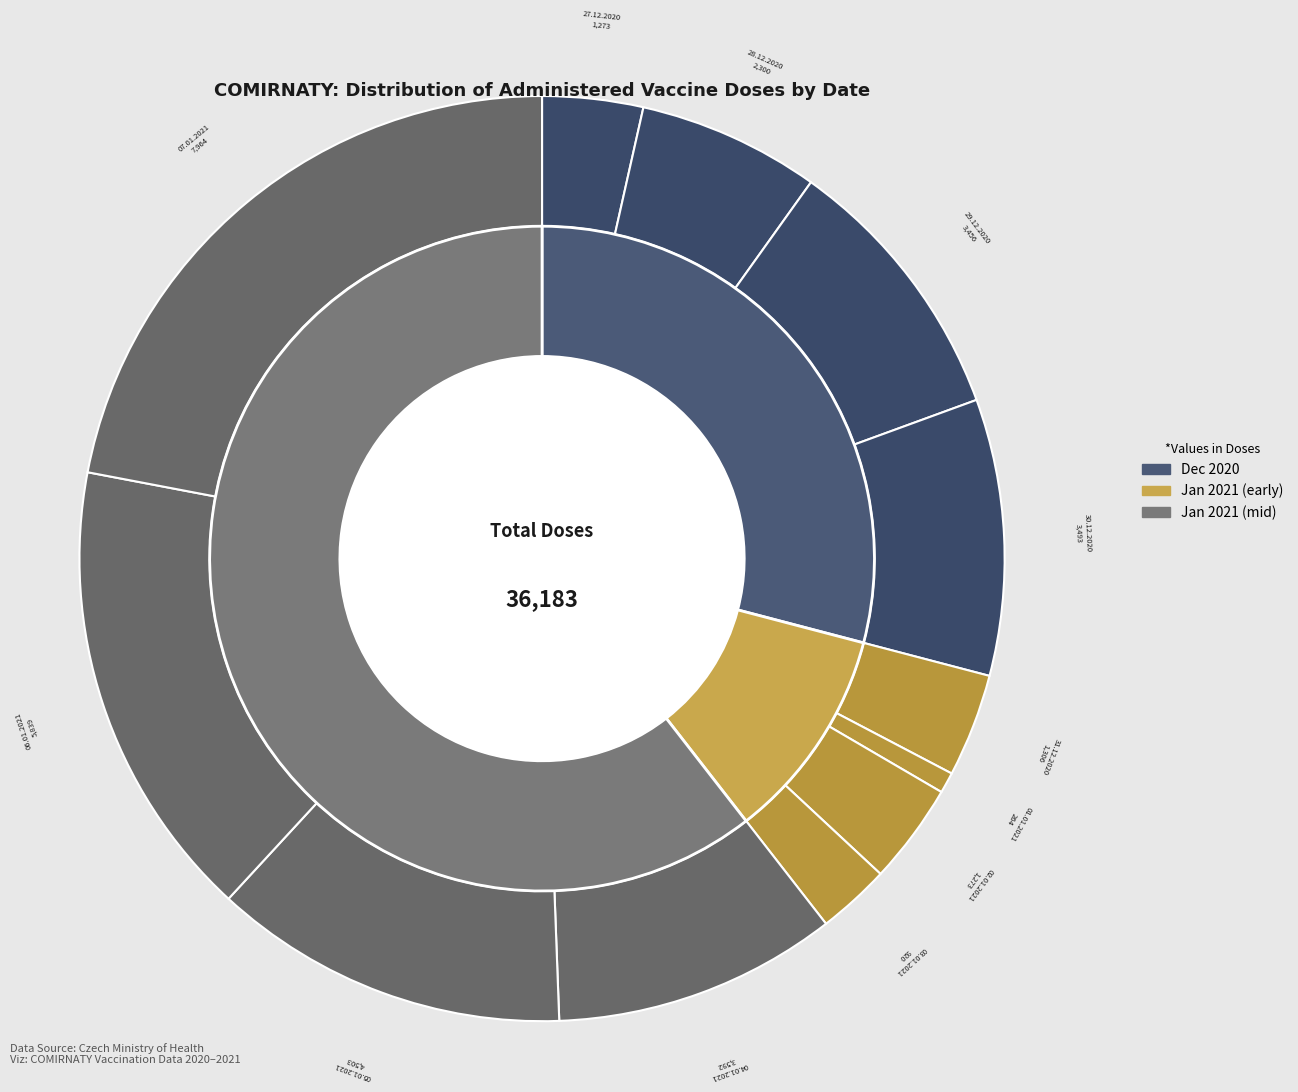

What percentage is the 03.01.2021 slice, to the nearest percent?

3%